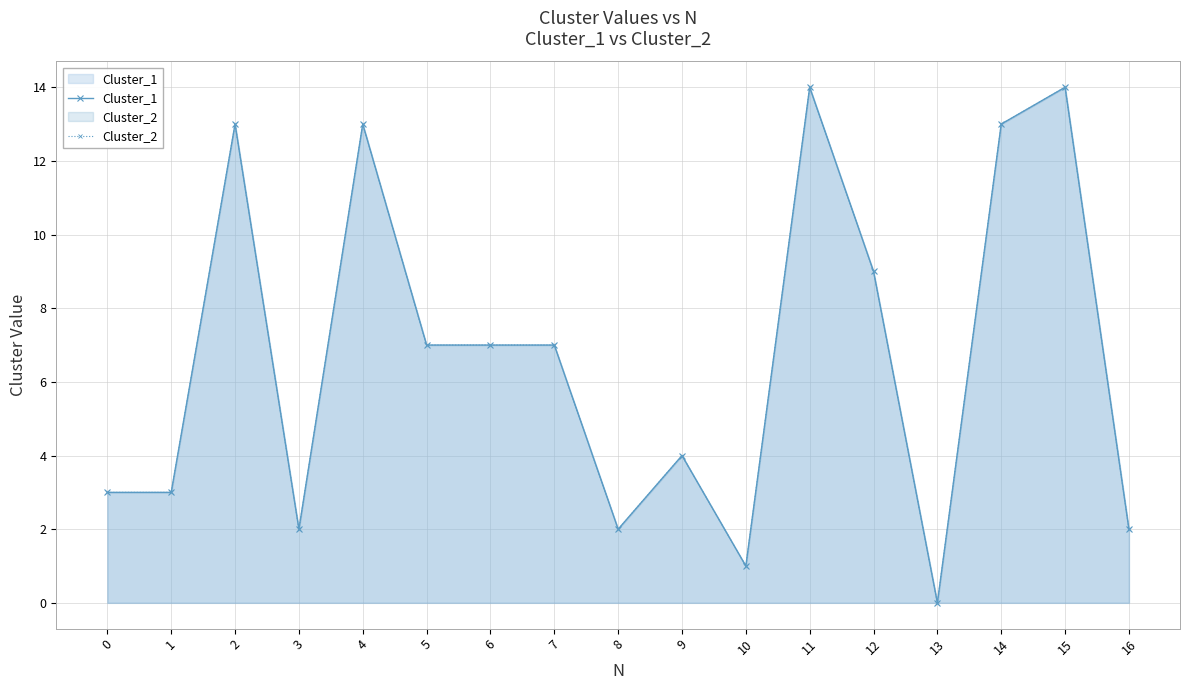

How many values in the Cluster_1 series are below 7?

8